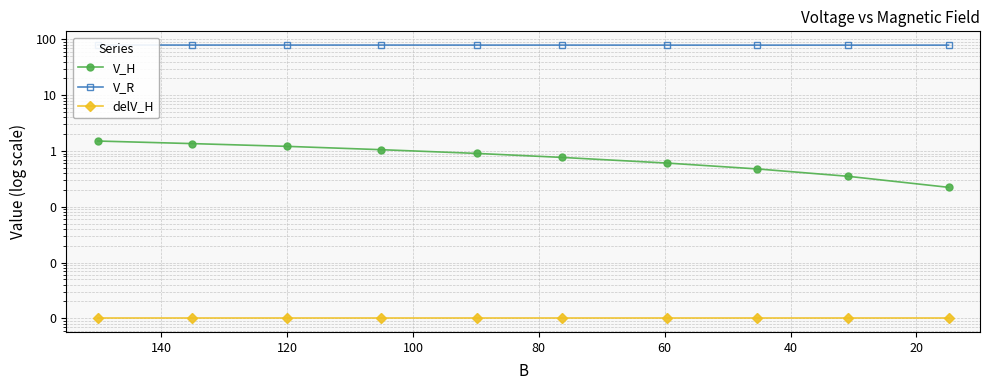

What is the greatest value displayed?

79.6